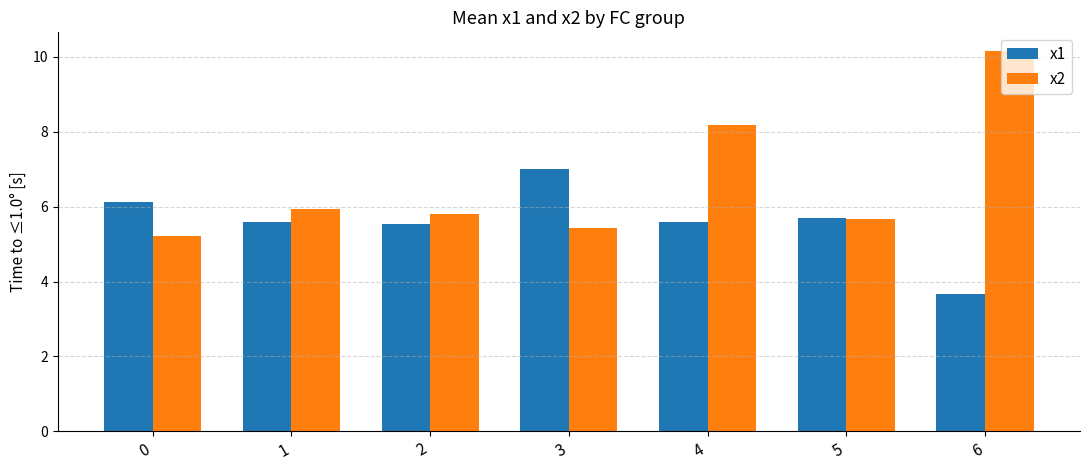

Which category has the highest value in the x1 series?

3